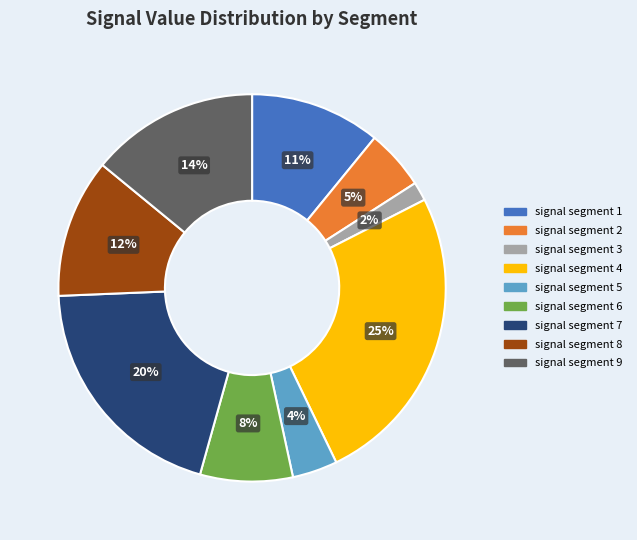

Which category has the biggest portion of the pie?

signal segment 4